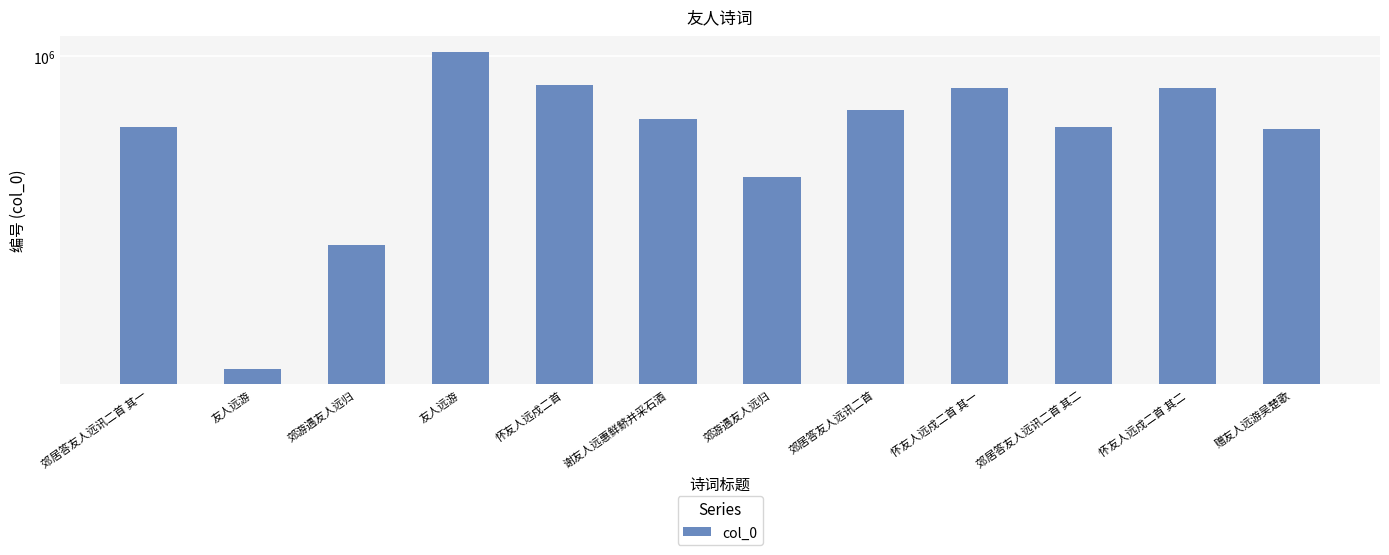

Is it true that the value at 谢友人远惠鲜鲚并采石酒 is 242013?

False